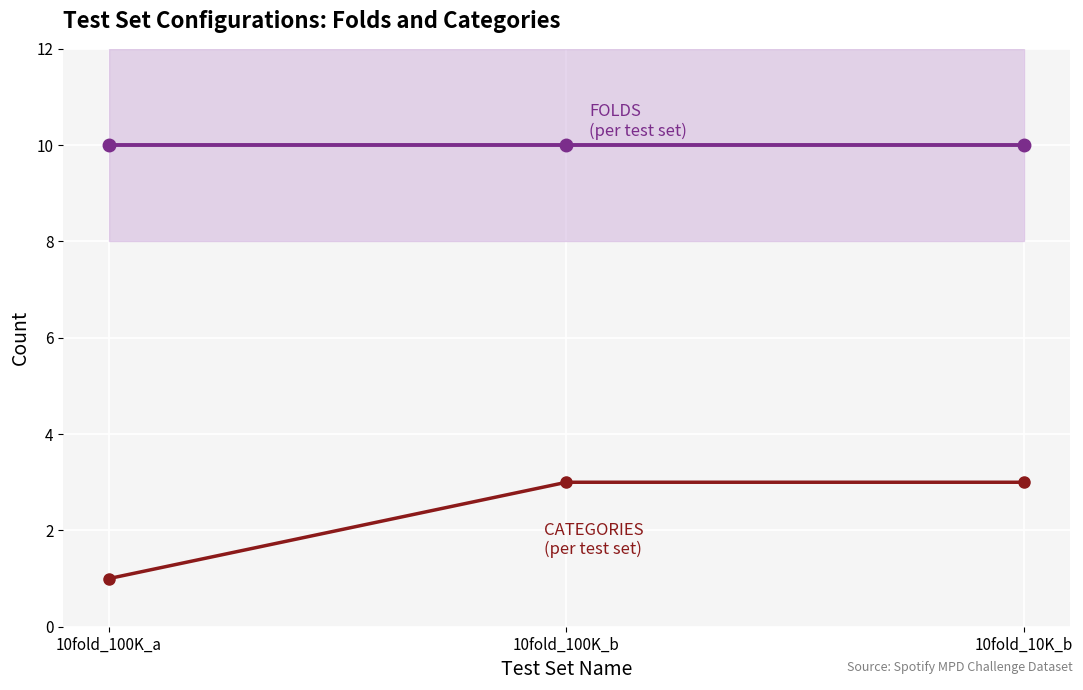

At how many categories does at least one series exceed 8?

3